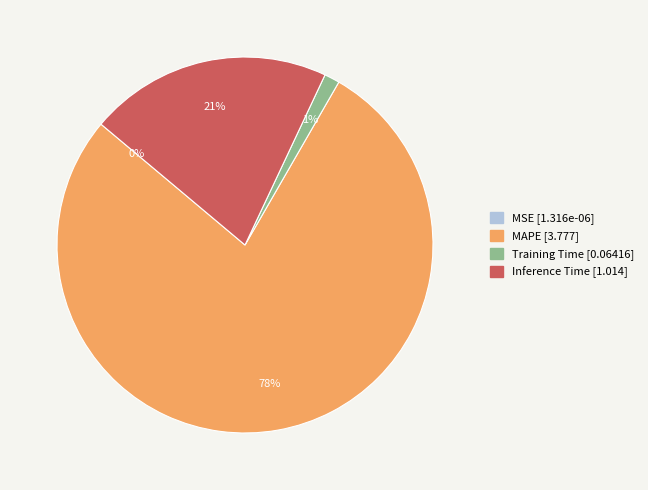

Is the sum of Training Time and MAPE greater than half?

Yes